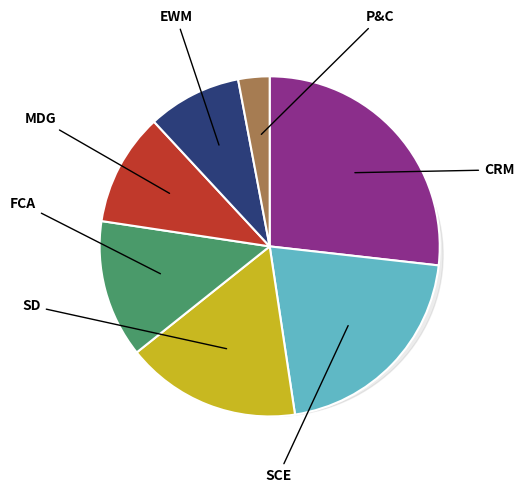

How much of the chart is everything except P&C?

97.0%